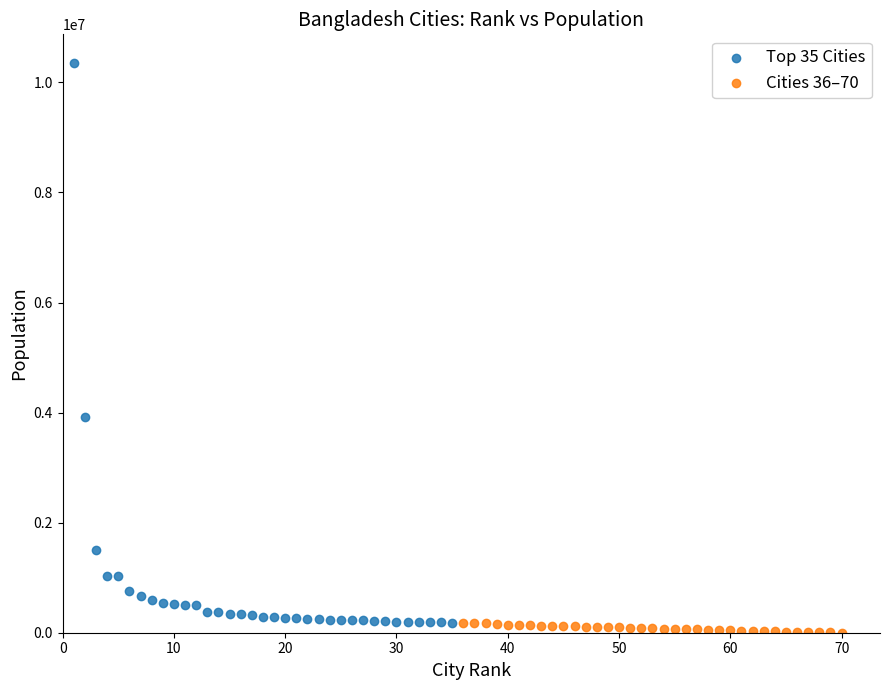

Which series contains the lowest Y value?

Cities 36–70